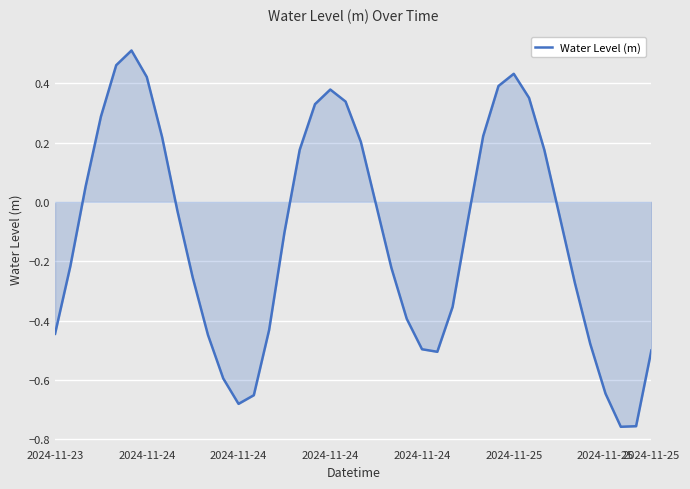

What is the difference between the maximum and minimum values?

1.3